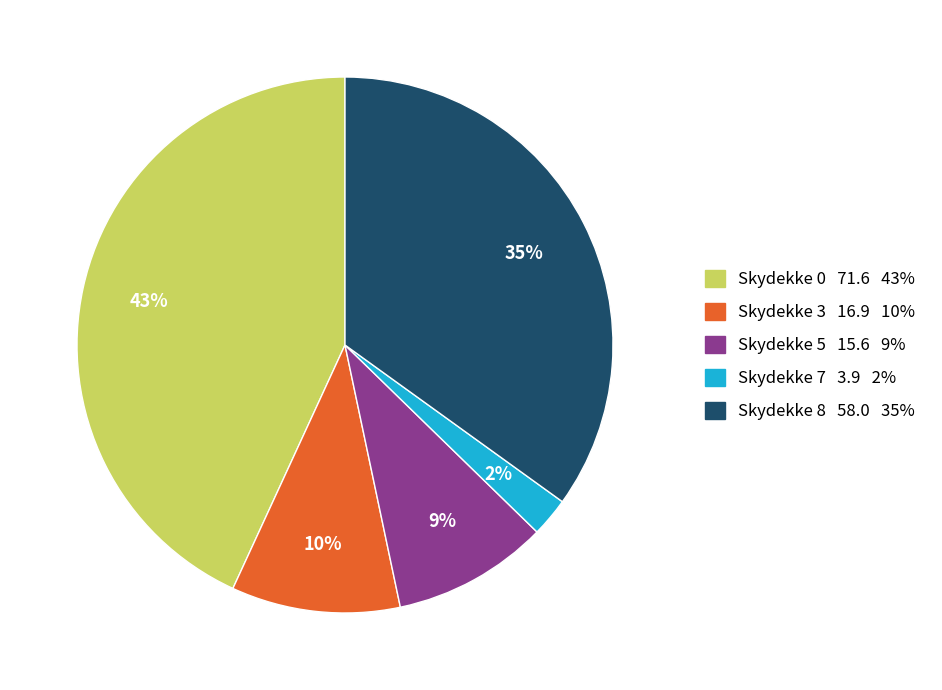

To the nearest percent, what is the combined percentage of Skydekke 0 and Skydekke 5?

53%